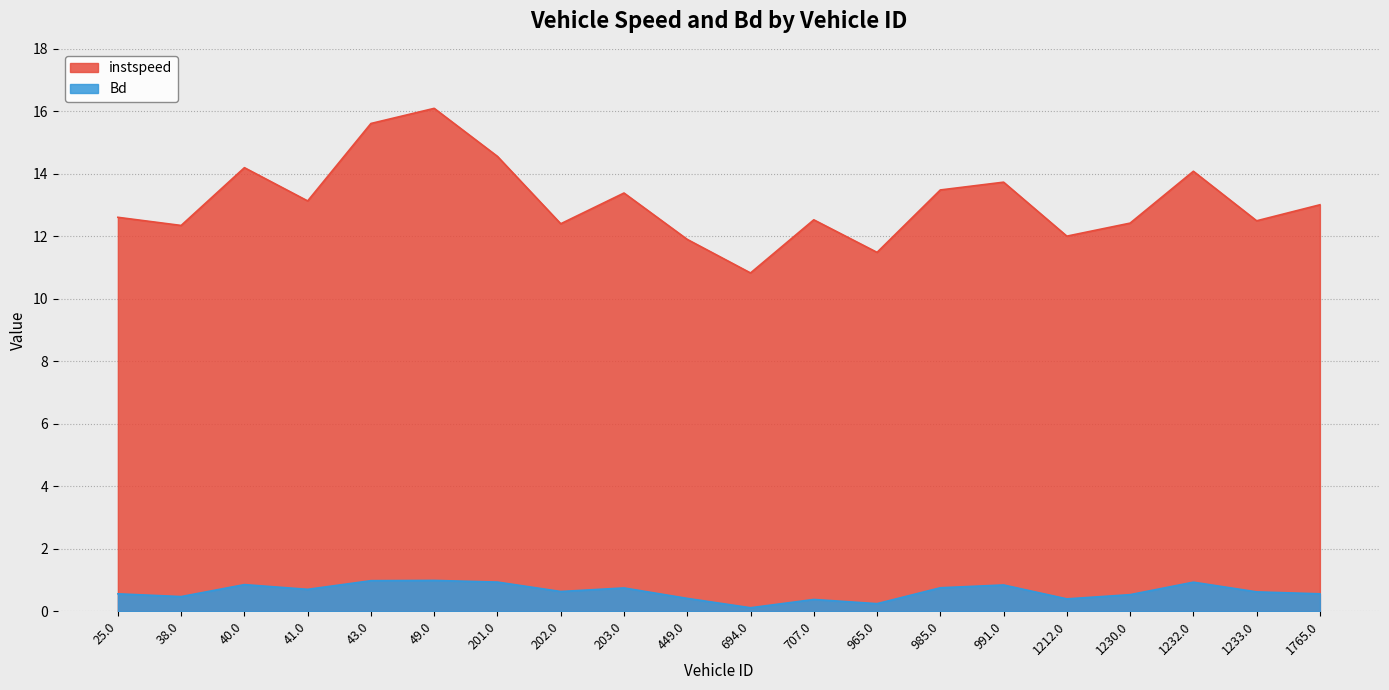

Which series has the largest total across all categories?

instspeed